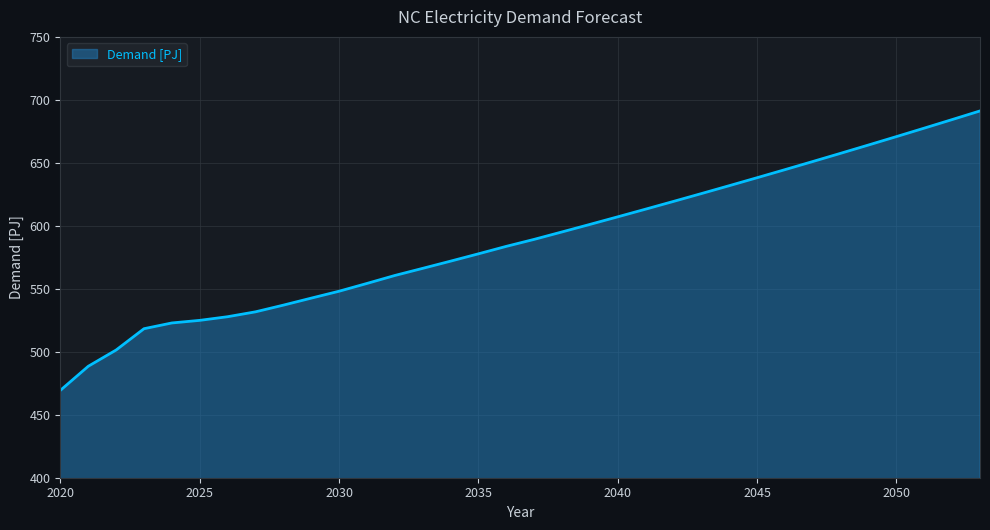

What is the difference between the maximum and minimum values?

221.8